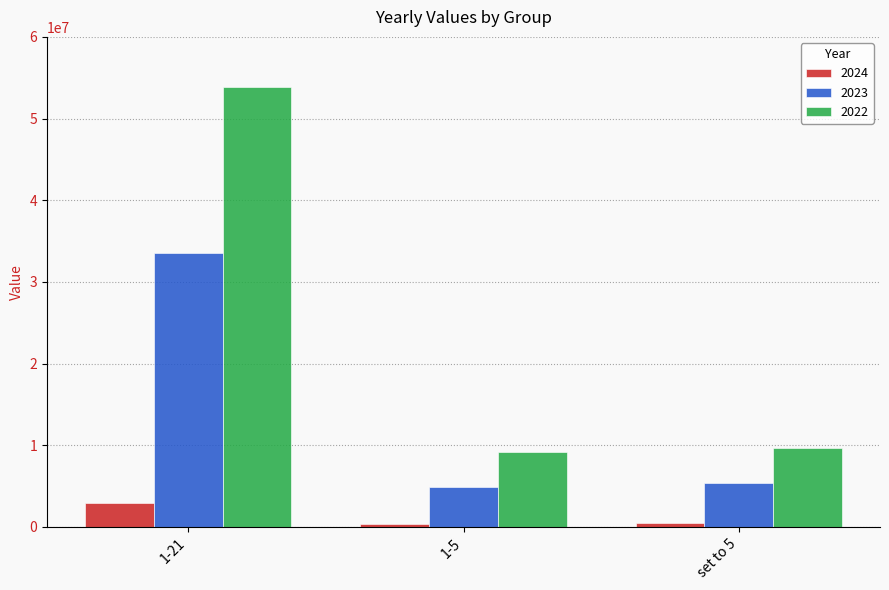

What is the difference between the maximum and minimum values in the 2024 series?

2527605.6